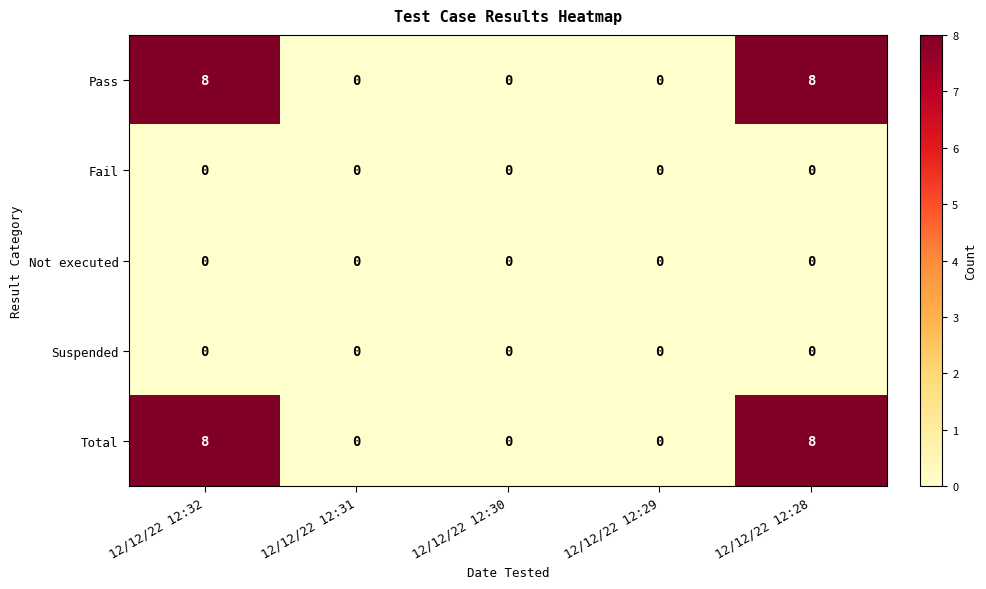

Is the value of Suspended at 12/12/22 12:32 greater than the value of Total at 12/12/22 12:28?

No